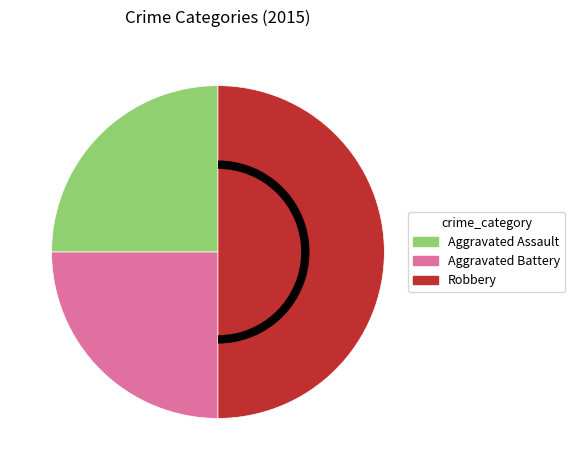

Does Aggravated Battery account for over 50% of the chart?

No